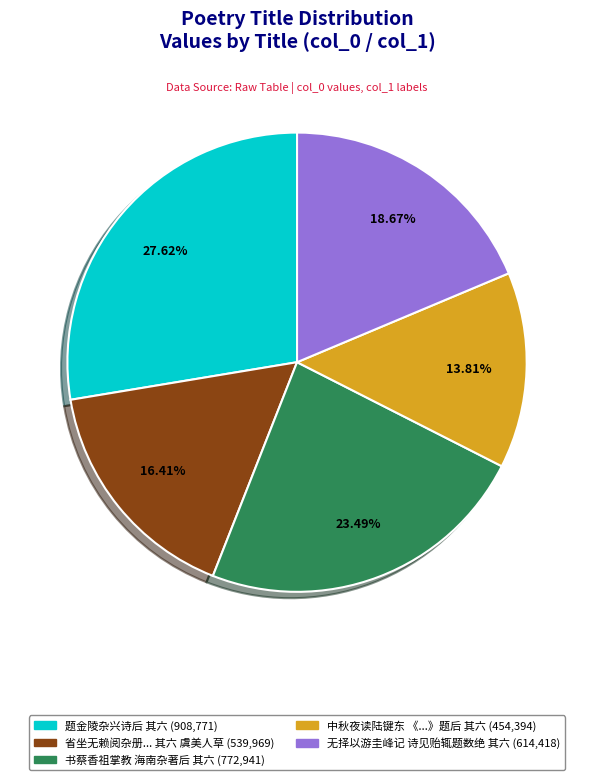

Does any single category account for the majority?

No